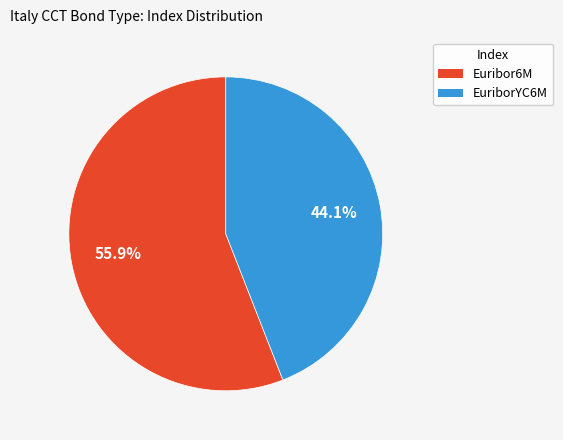

Is there any slice that represents more than half of the pie?

Yes